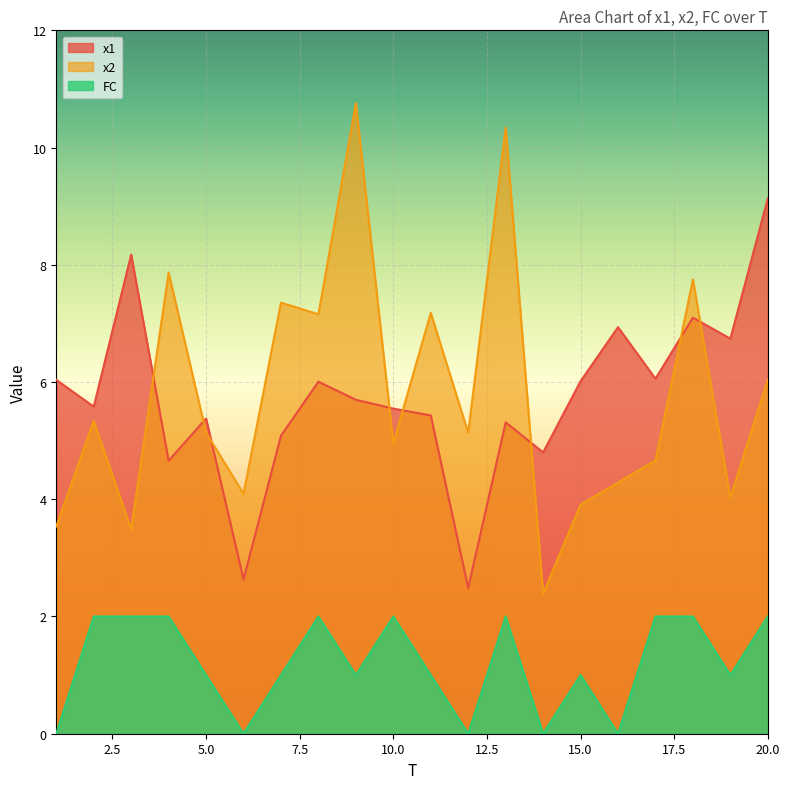

What is the difference between the maximum and minimum values in the x2 series?

8.4